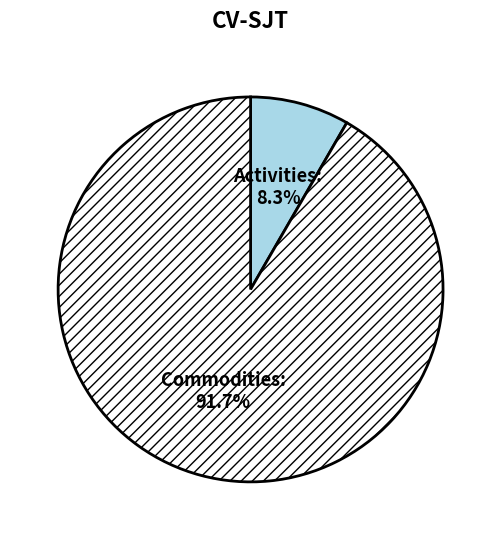

What percentage is the Activities slice, to the nearest percent?

8%